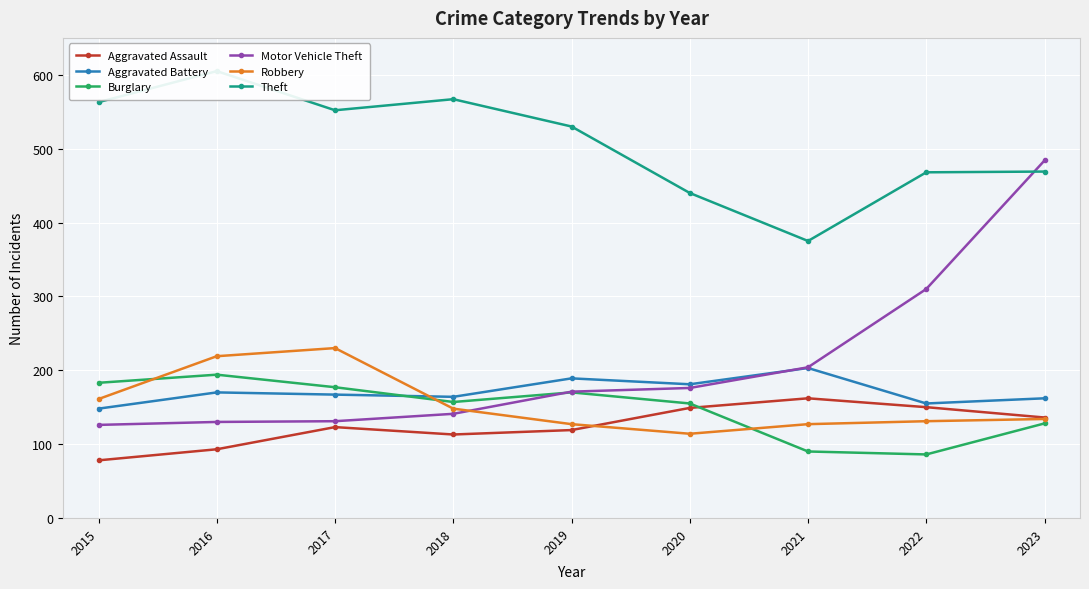

What is the sum of the Robbery values at 2017 and 2022?

361